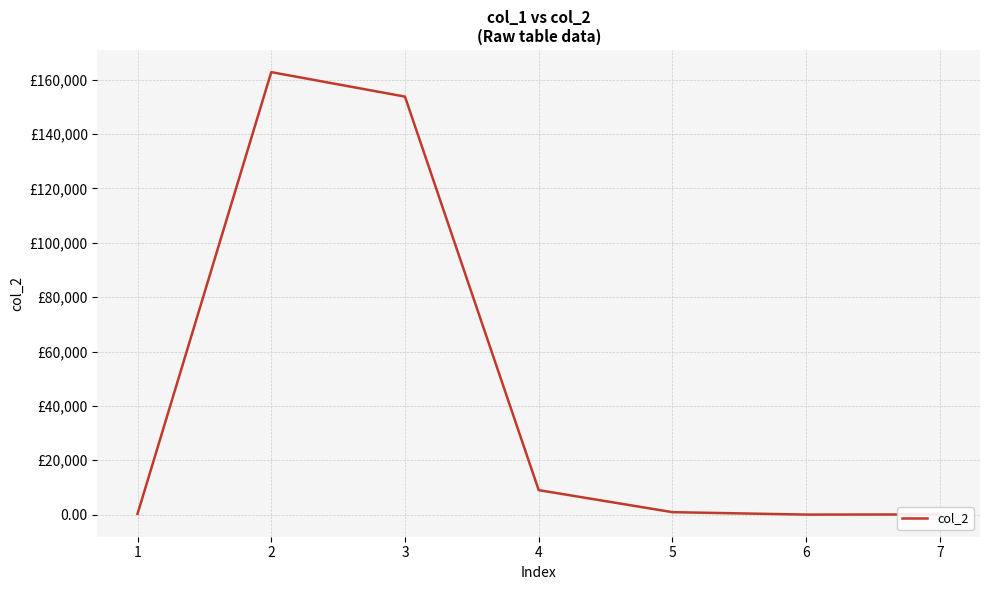

What is the difference between the maximum and minimum values?

162775.5